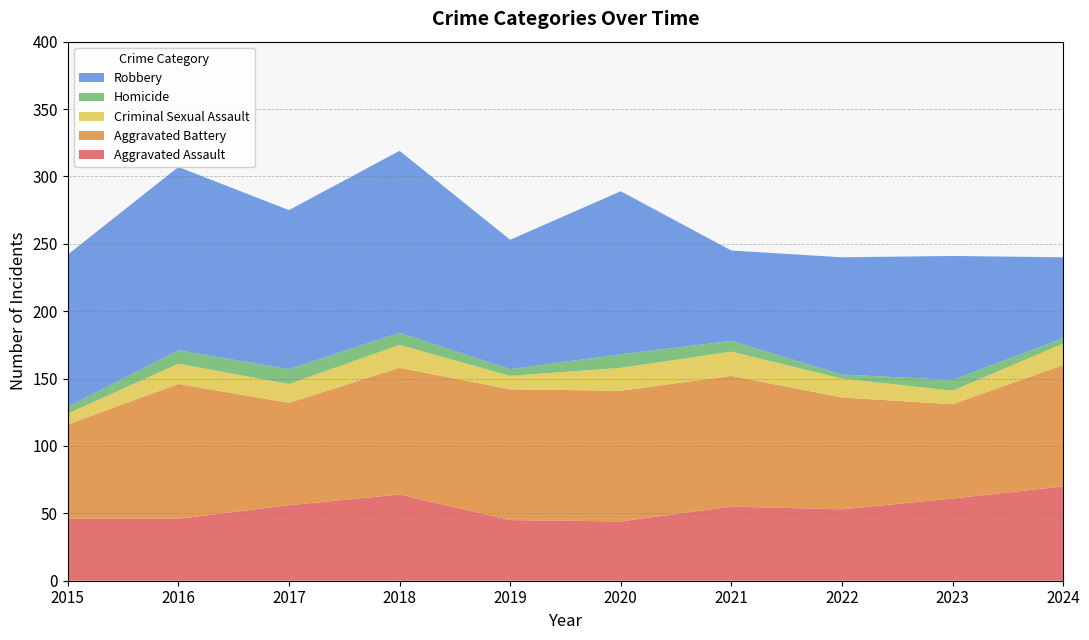

Reading left to right, extract all data points from this chart.

Aggravated Assault: 46	46	56	64	45	44	55	53	61	70
Aggravated Battery: 70	100	76	94	97	97	97	83	70	90
Criminal Sexual Assault: 8	15	14	17	10	17	18	14	10	16
Homicide: 5	10	11	9	5	10	8	3	8	4
Robbery: 113	136	118	135	96	121	67	87	92	60